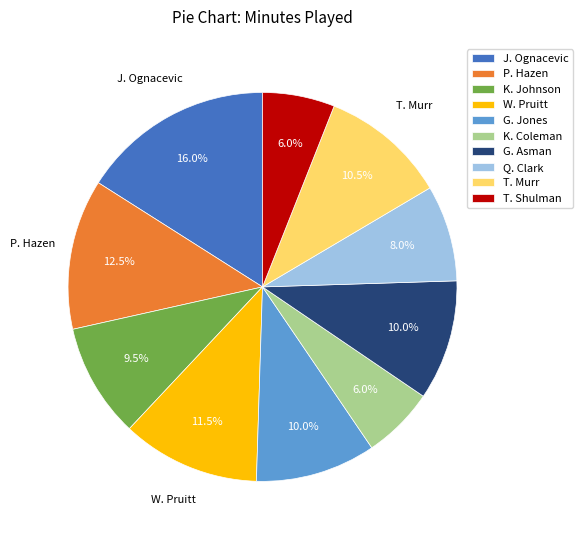

Is it true that J. Ognacevic is 16% of the pie?

True